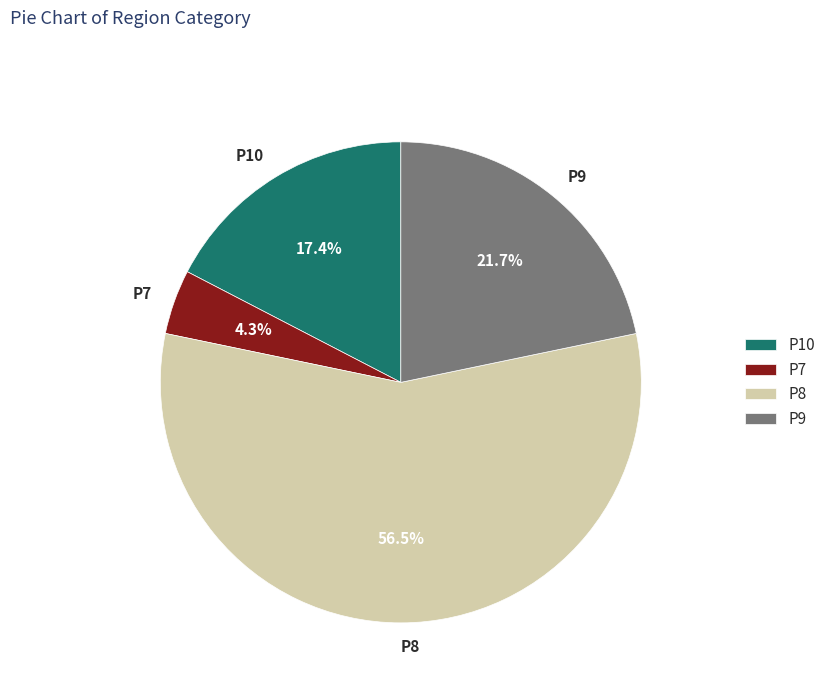

Is it true that P7 is 16% of the pie?

False